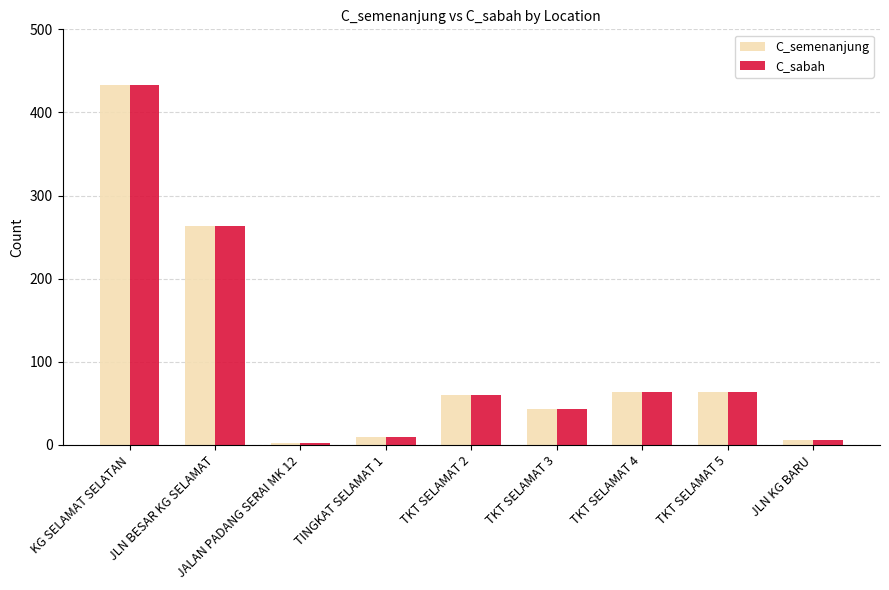

True or false: C_sabah has a value of 104 at TKT SELAMAT 2.

False